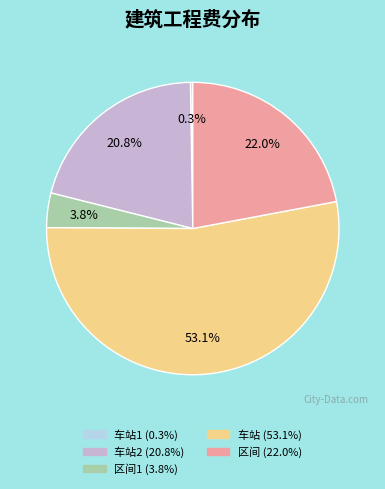

Does any single category account for the majority?

Yes